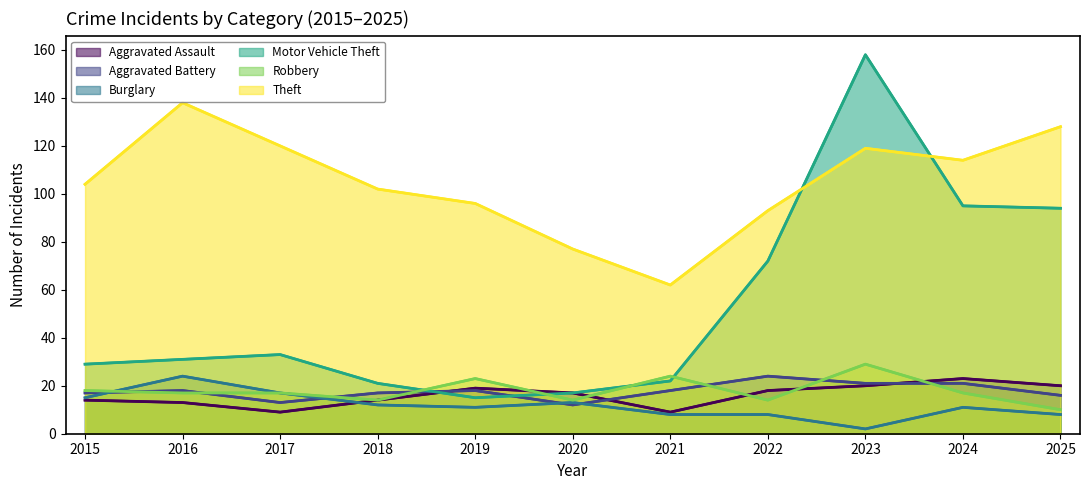

Reading left to right, extract all data points from this chart.

Aggravated Assault (line): 2015=14	2016=13	2017=9	2018=14	2019=19	2020=17	2021=9	2022=18	2023=20	2024=23	2025=20
Aggravated Battery (line): 2015=17	2016=18	2017=13	2018=17	2019=18	2020=12	2021=18	2022=24	2023=21	2024=21	2025=16
Burglary (line): 2015=15	2016=24	2017=17	2018=12	2019=11	2020=13	2021=8	2022=8	2023=2	2024=11	2025=8
Motor Vehicle Theft (line): 2015=29	2016=31	2017=33	2018=21	2019=15	2020=17	2021=22	2022=72	2023=158	2024=95	2025=94
Robbery (line): 2015=18	2016=17	2017=17	2018=14	2019=23	2020=14	2021=24	2022=14	2023=29	2024=17	2025=10
Theft (line): 2015=104	2016=138	2017=120	2018=102	2019=96	2020=77	2021=62	2022=93	2023=119	2024=114	2025=128